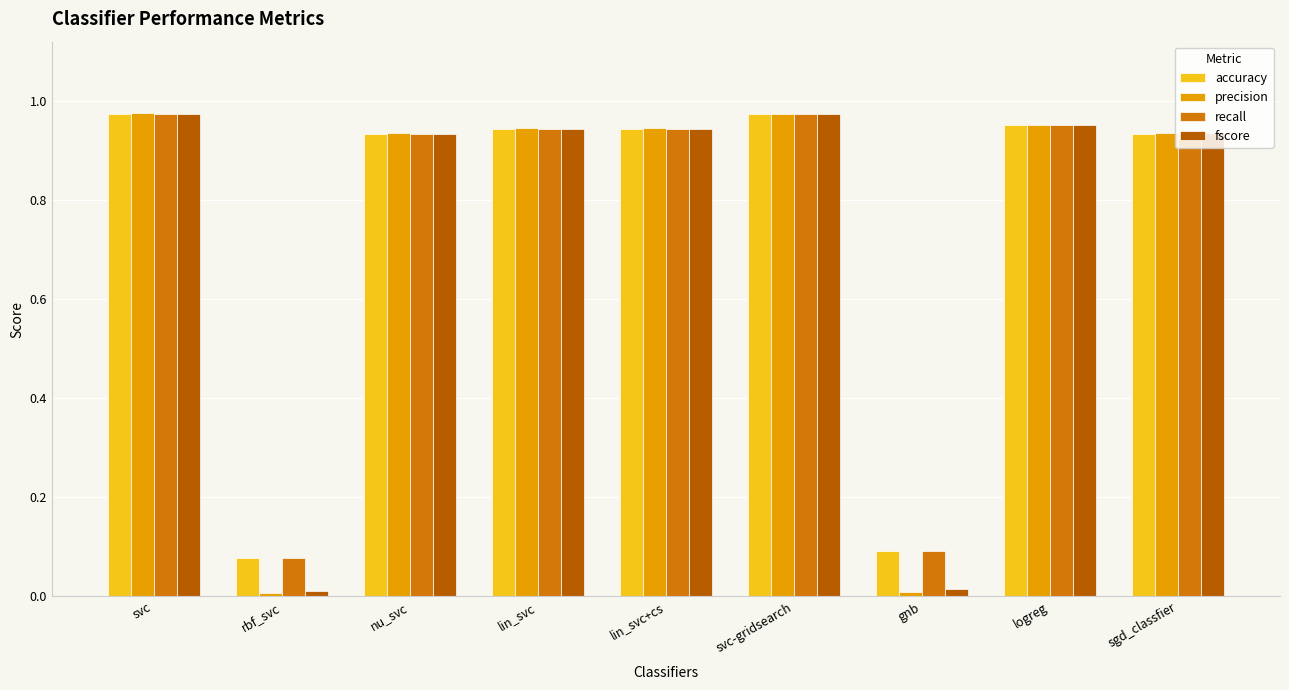

What is the average value of the accuracy series?

0.8